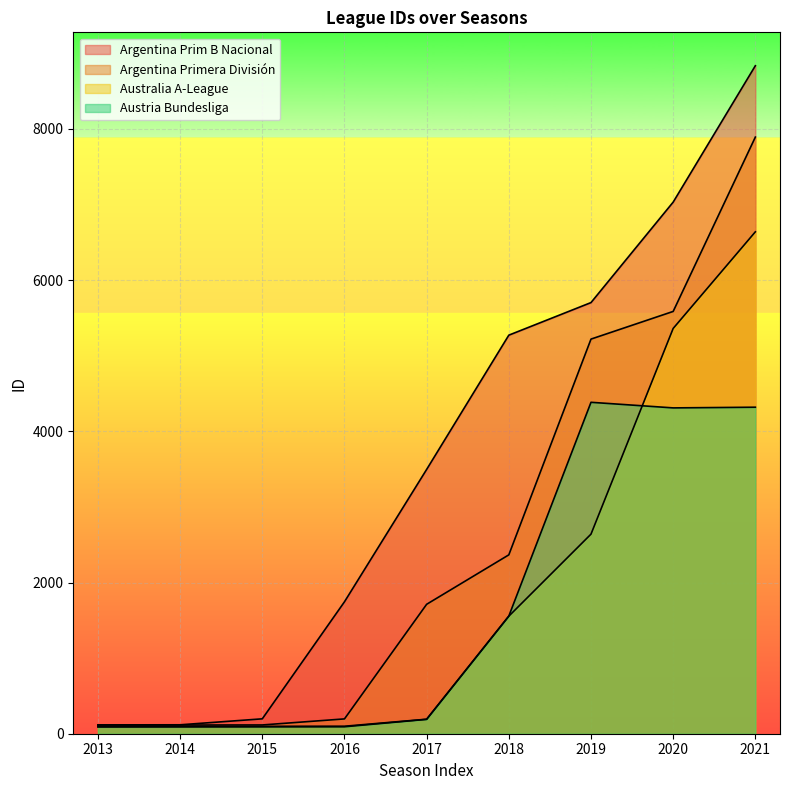

The Argentina Prim B Nacional series shows 2160 at 2020. True or false?

False